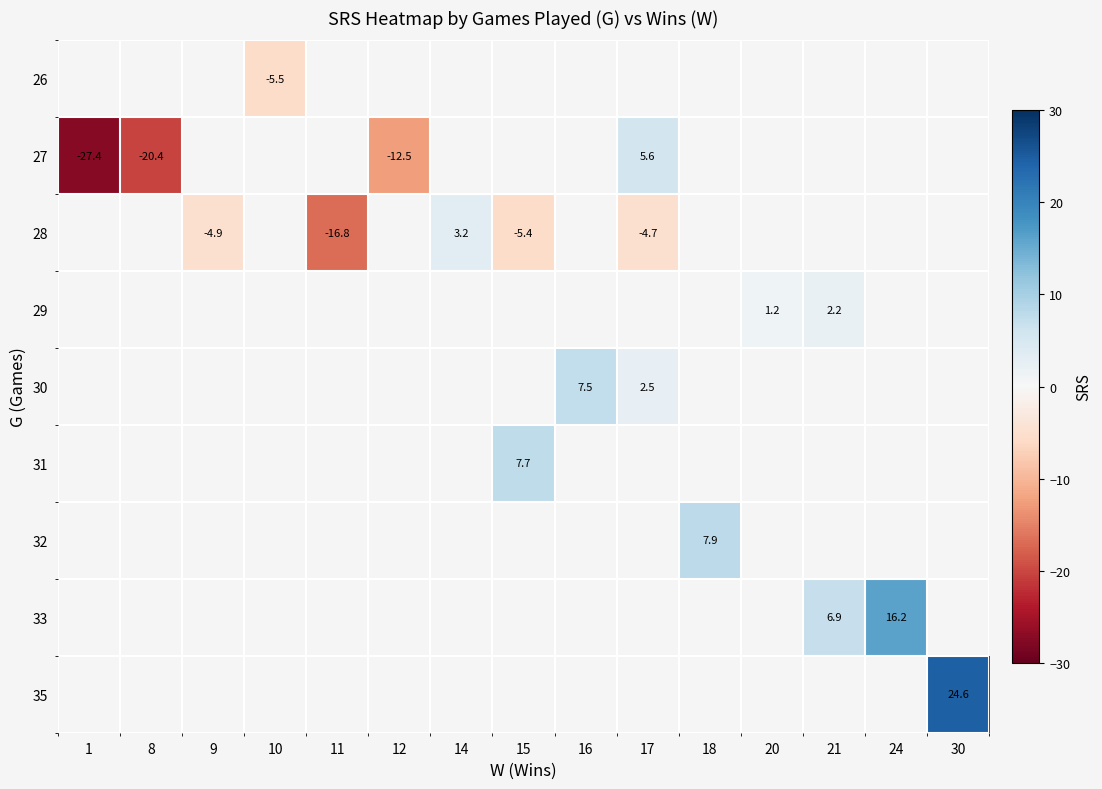

Count the number of categories in the chart.

15